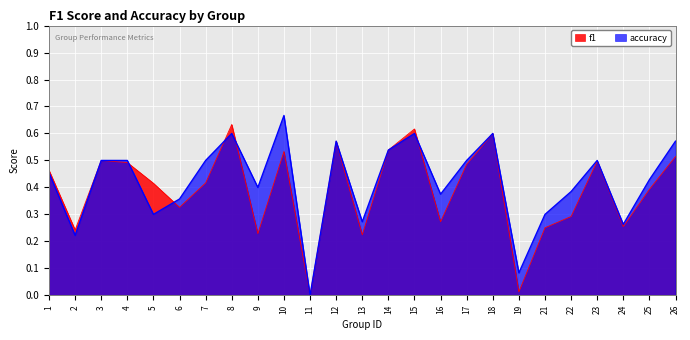

Which category has the lowest value in the f1 series?

11